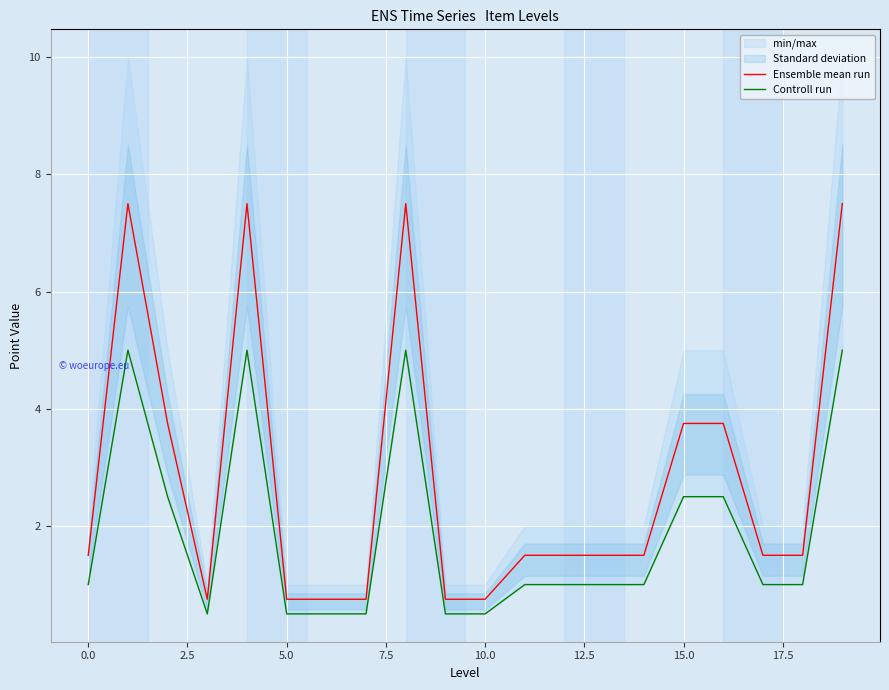

What is the lowest value of the Ensemble mean run series?

0.8